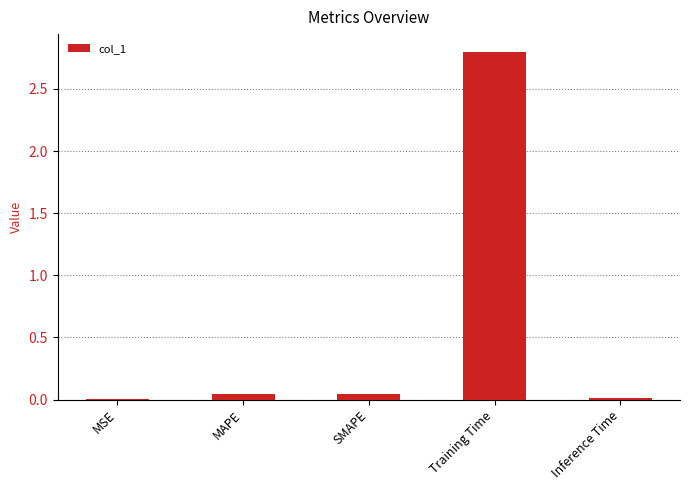

What is the maximum value shown in the chart?

2.8